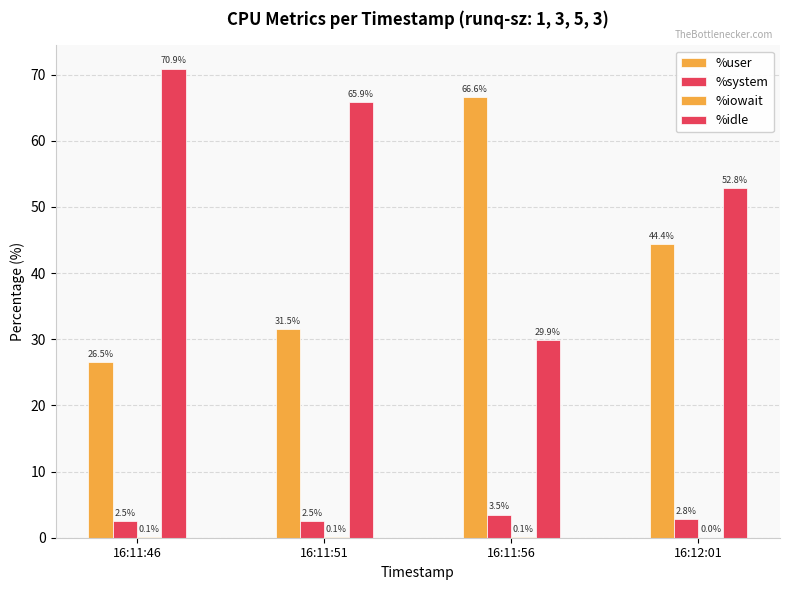

How many values in the %user series exceed 44?

2